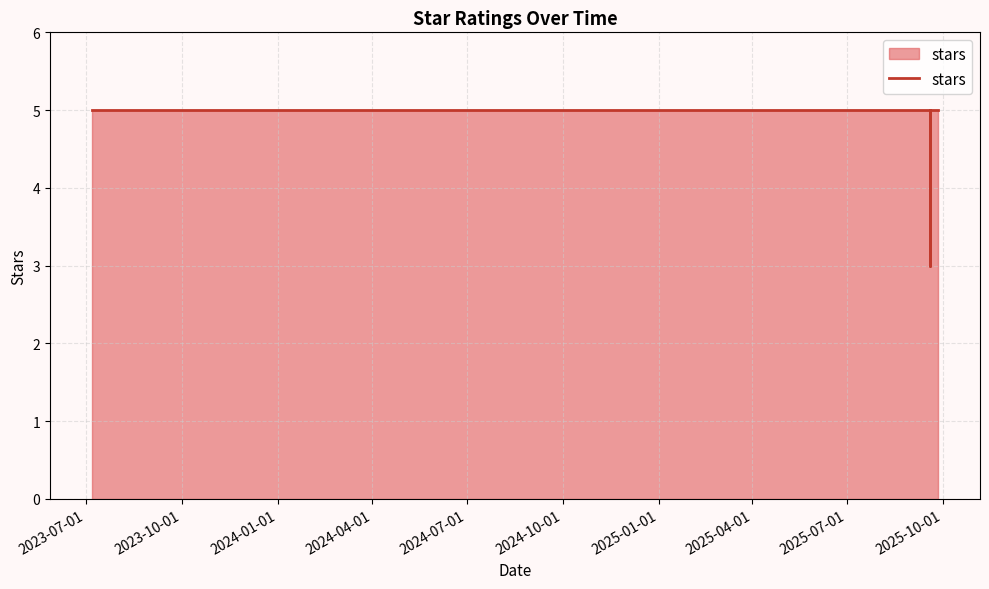

What is the maximum value shown in the chart?

5